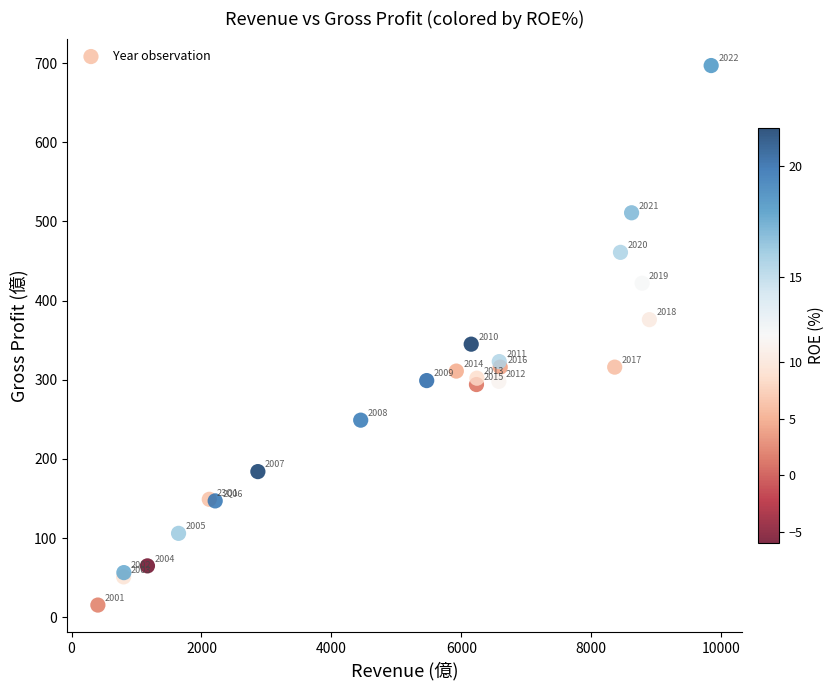

What Y value in the scatter plot is closest to 356?

345.0